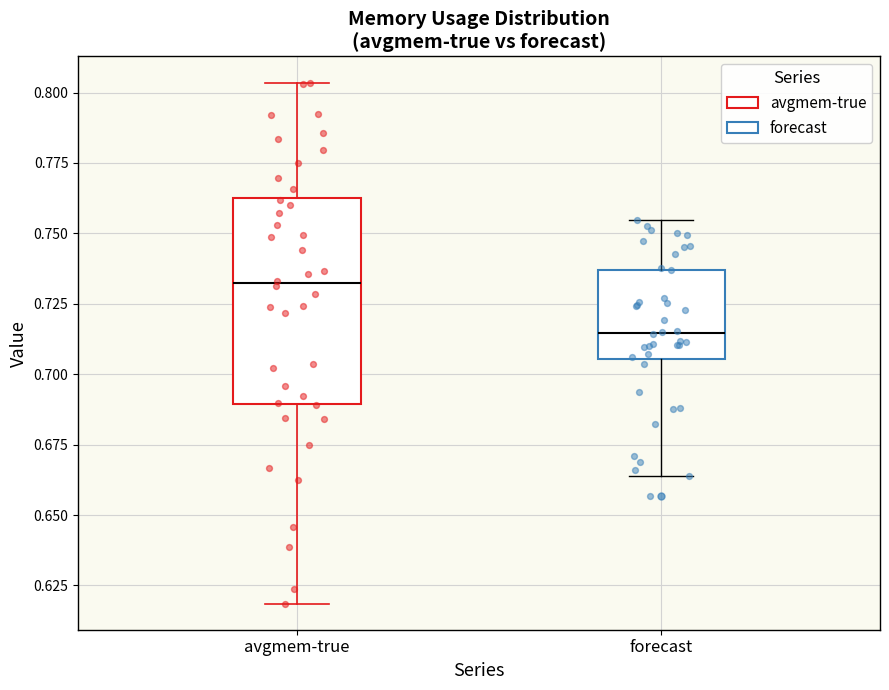

Which box's median line is the highest?

avgmem-true